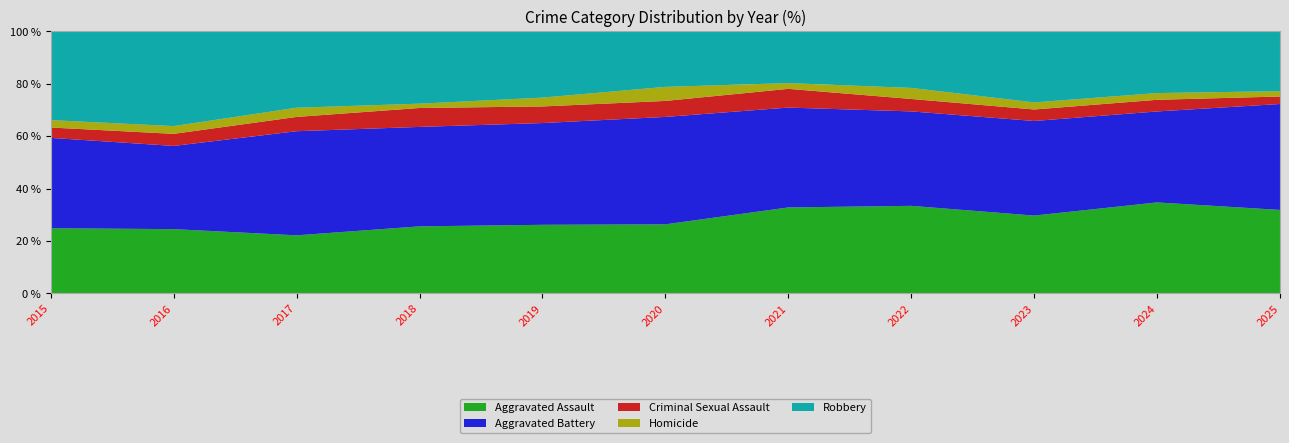

Reading left to right, what are all the values shown in this chart?

Aggravated Assault: 2015=132	2016=149	2017=126	2018=124	2019=124	2020=108	2021=179	2022=190	2023=176	2024=203	2025=78
Aggravated Battery: 2015=183	2016=193	2017=226	2018=184	2019=184	2020=168	2021=208	2022=205	2023=214	2024=203	2025=99
Criminal Sexual Assault: 2015=21	2016=28	2017=31	2018=35	2019=30	2020=25	2021=39	2022=27	2023=26	2024=26	2025=7
Homicide: 2015=15	2016=18	2017=20	2018=8	2019=16	2020=22	2021=12	2022=24	2023=16	2024=15	2025=5
Robbery: 2015=180	2016=220	2017=166	2018=134	2019=120	2020=87	2021=108	2022=123	2023=161	2024=138	2025=56